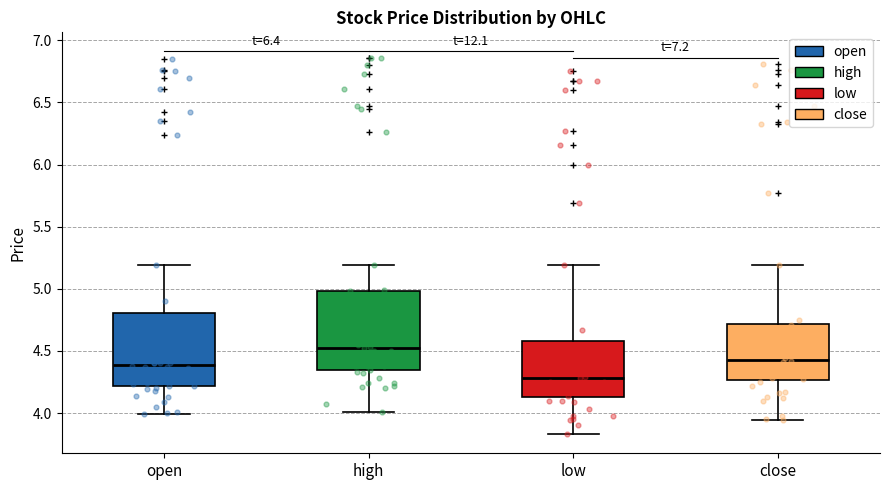

Which box has the highest median line?

high